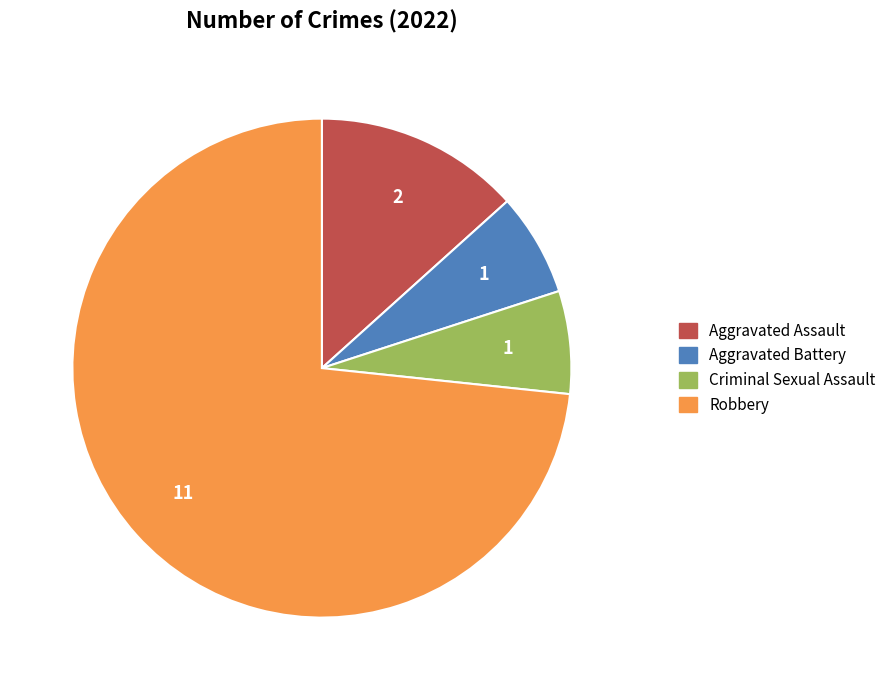

How many slices are in this pie chart?

4